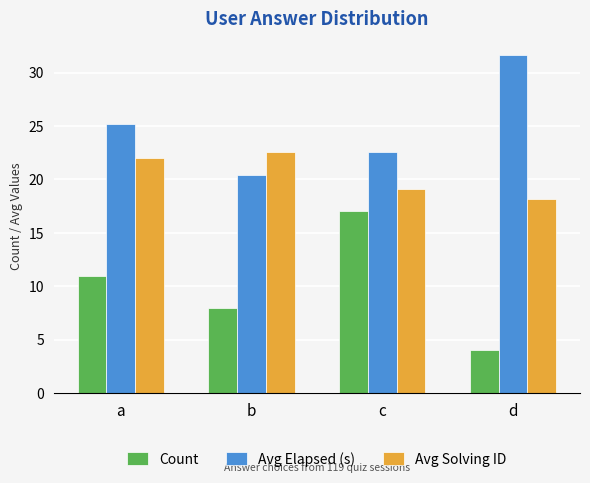

What are all the series names shown in the legend?

Count, Avg Elapsed (s), Avg Solving ID